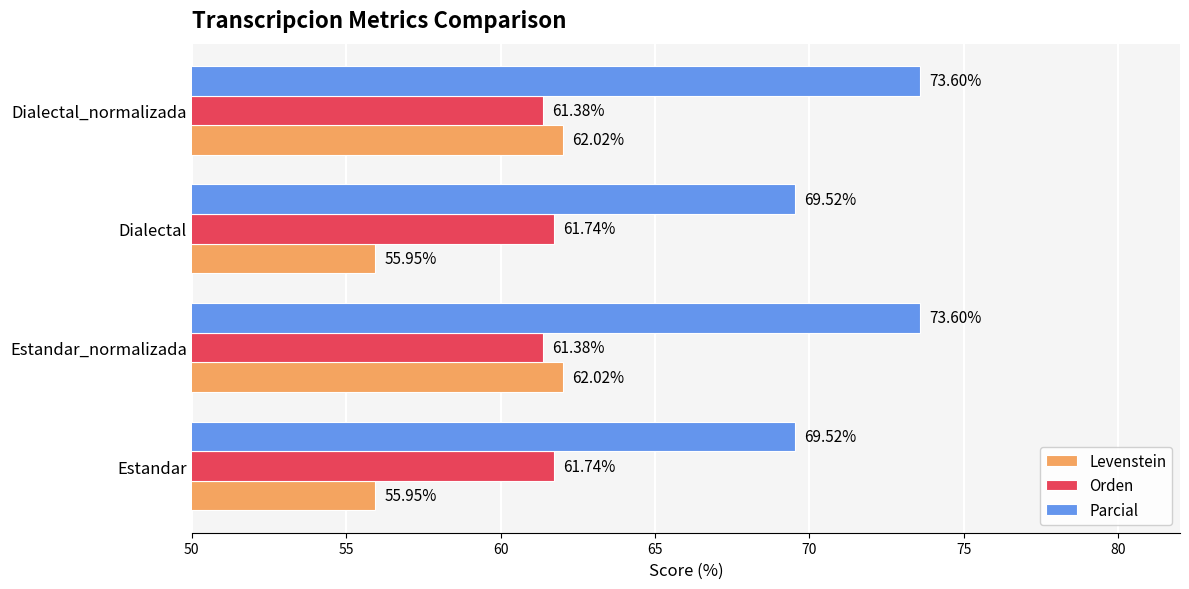

Count the Parcial values in the range 69 to 73.

2